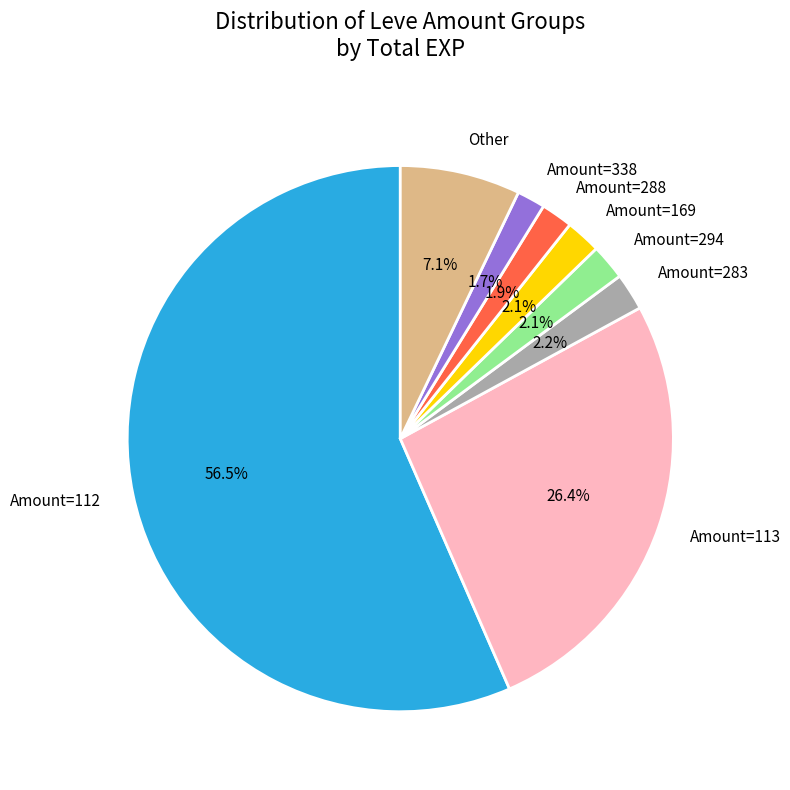

What is the largest slice in the pie chart?

Amount=112